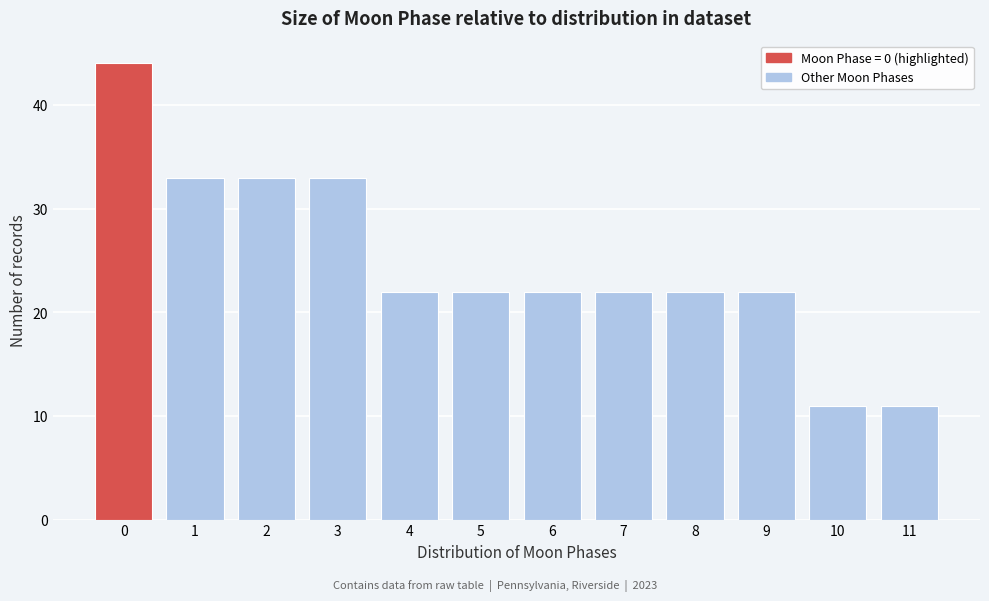

Reading left to right, transcribe all the data shown in this chart.

44	33	33	33	22	22	22	22	22	22	11	11